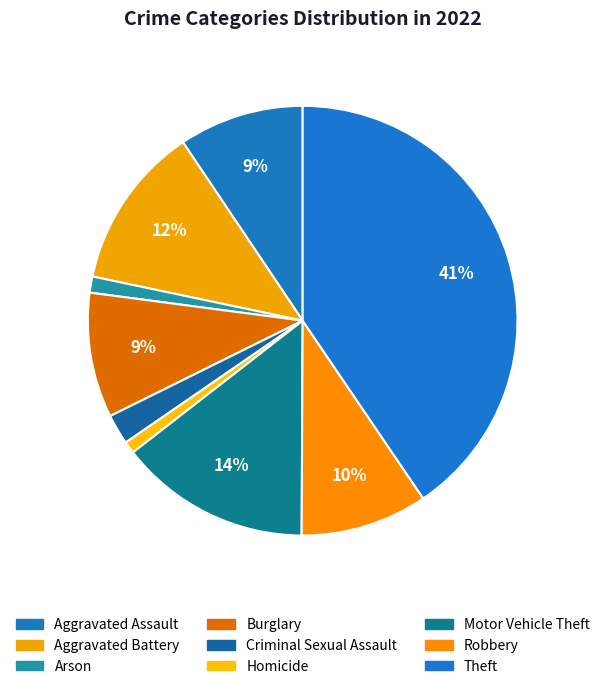

What portion of the pie excludes Robbery?

90.4%